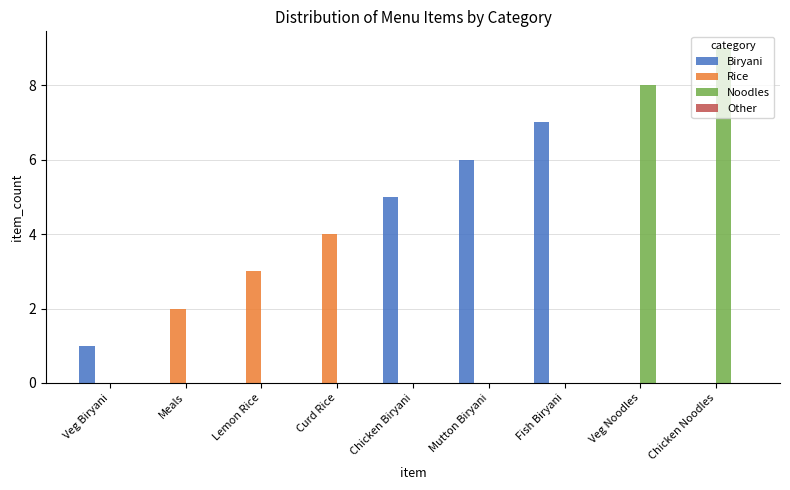

What is the sum of the Rice values at Veg Biryani and Lemon Rice?

3